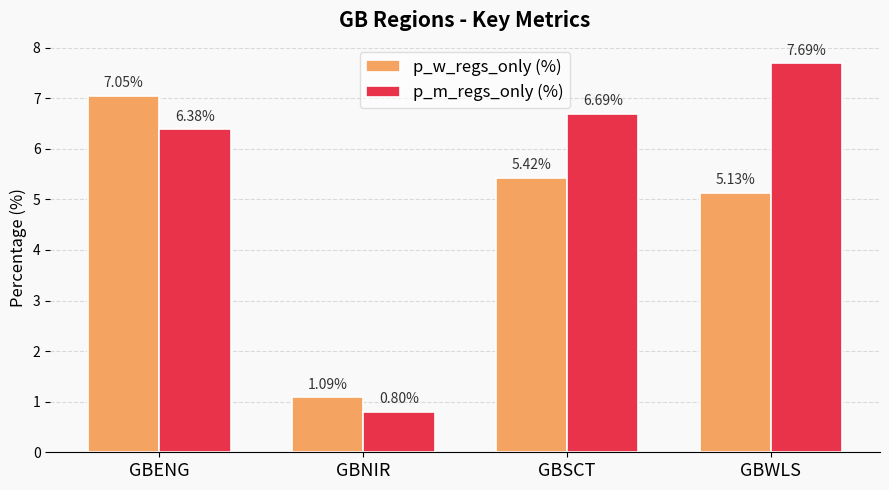

At which label does p_w_regs_only (%) first exceed 5?

GBENG